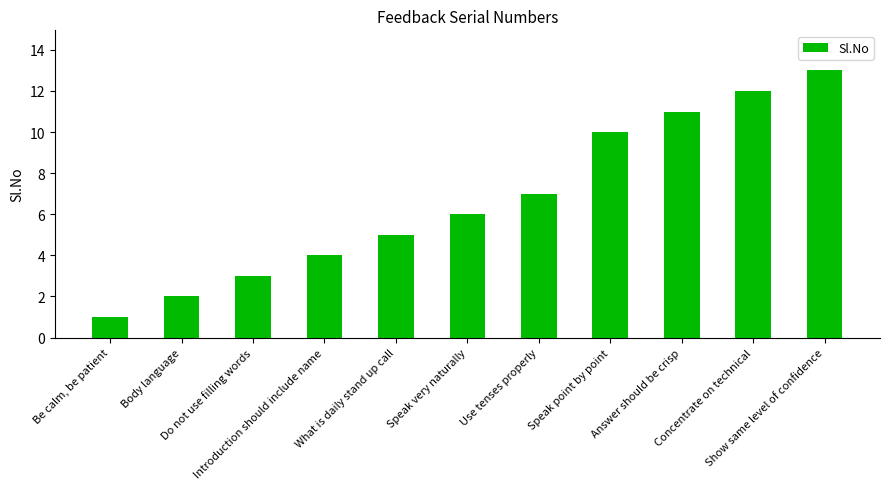

What position from the left is Speak point by point?

8